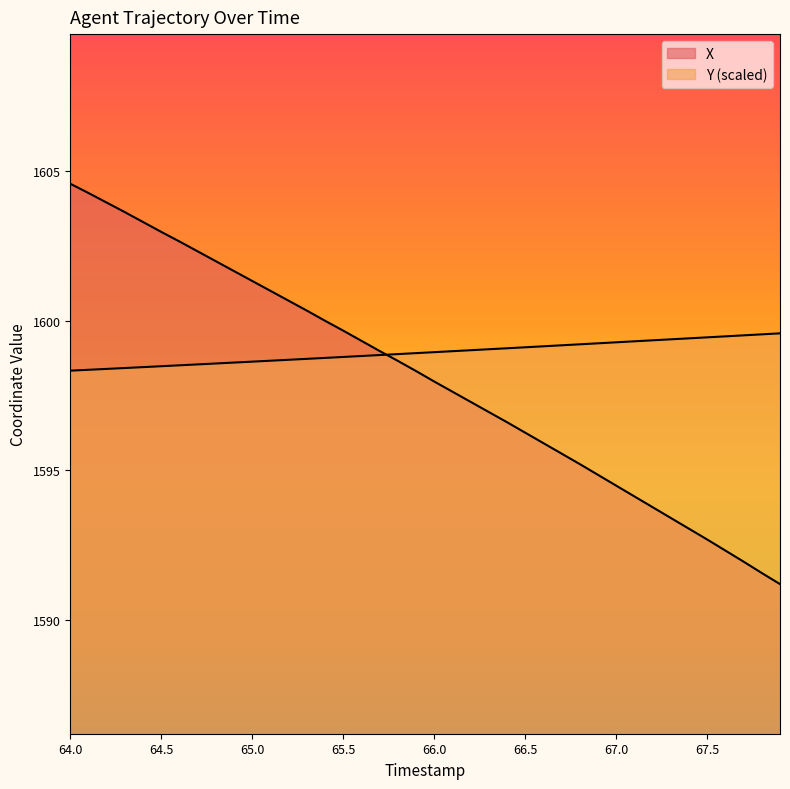

What is the average value of the Y series?

1598.9